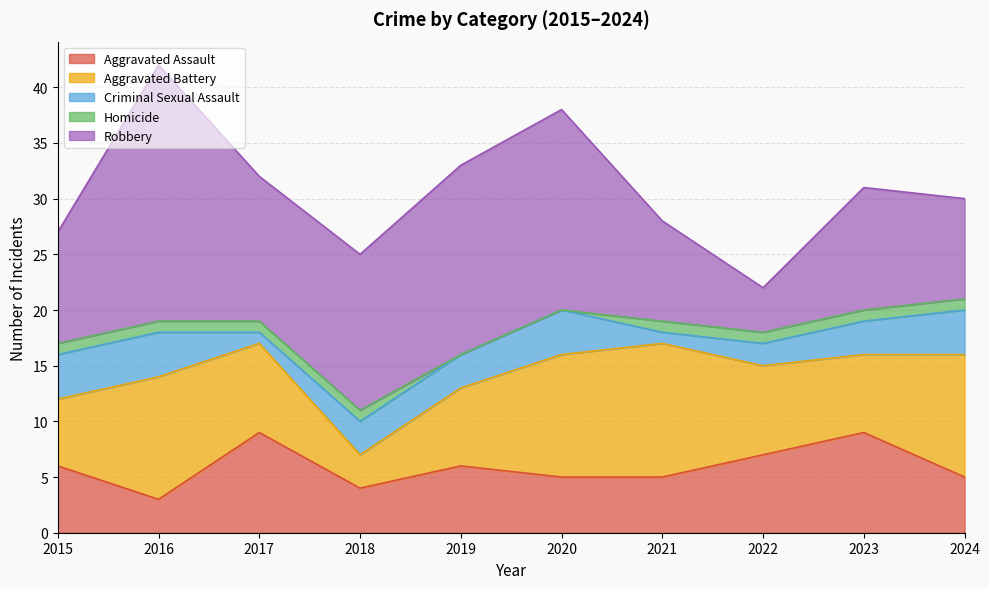

True or false: Aggravated Assault and Homicide intersect in this chart.

False